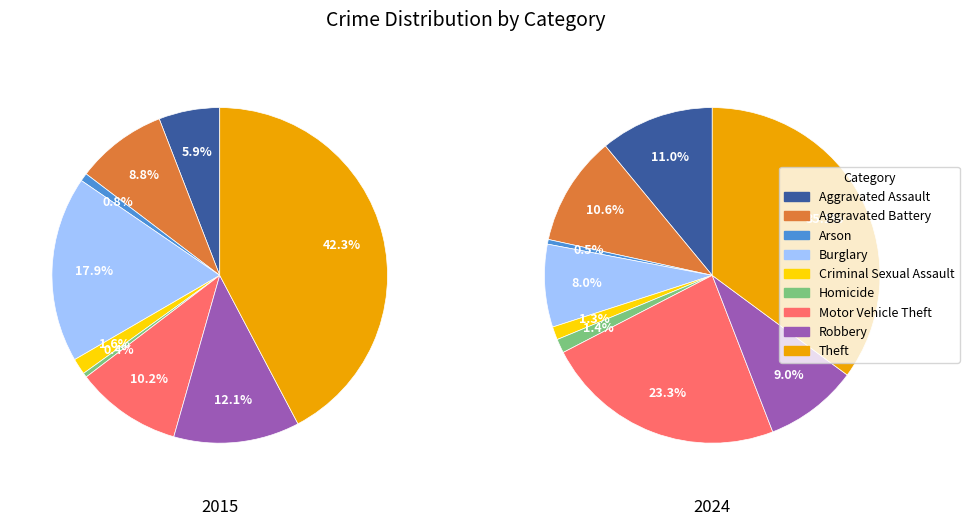

Which category has the biggest portion of the pie?

Theft